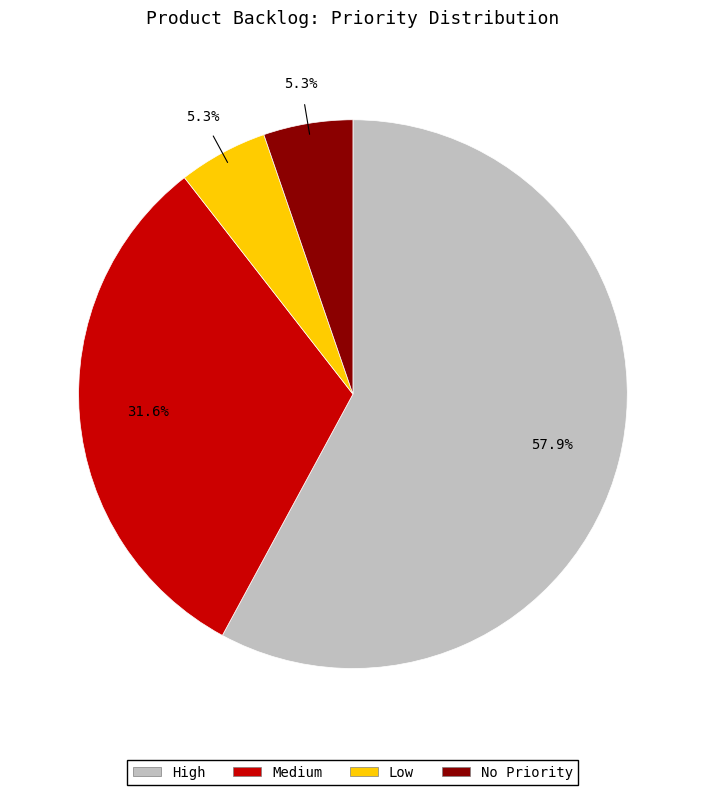

Combined, do No Priority and Low account for over 50%?

No